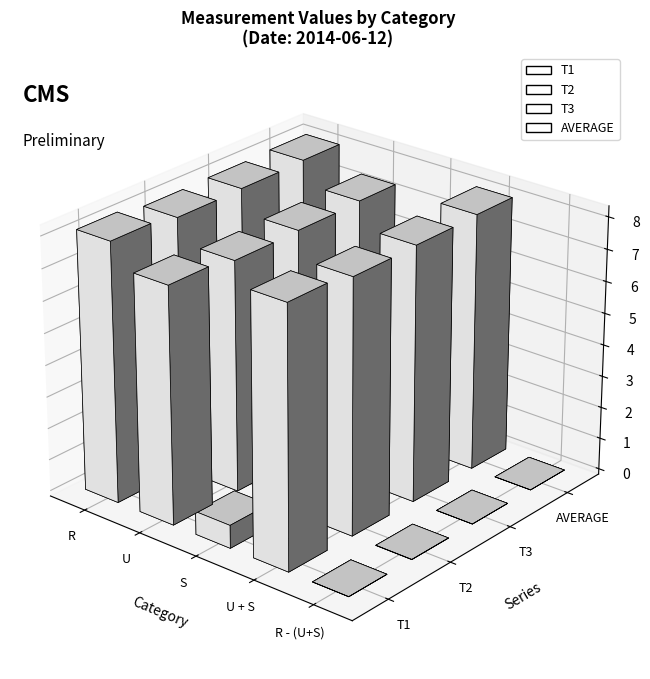

What are all the series names shown in the legend?

T1, T2, T3, AVERAGE